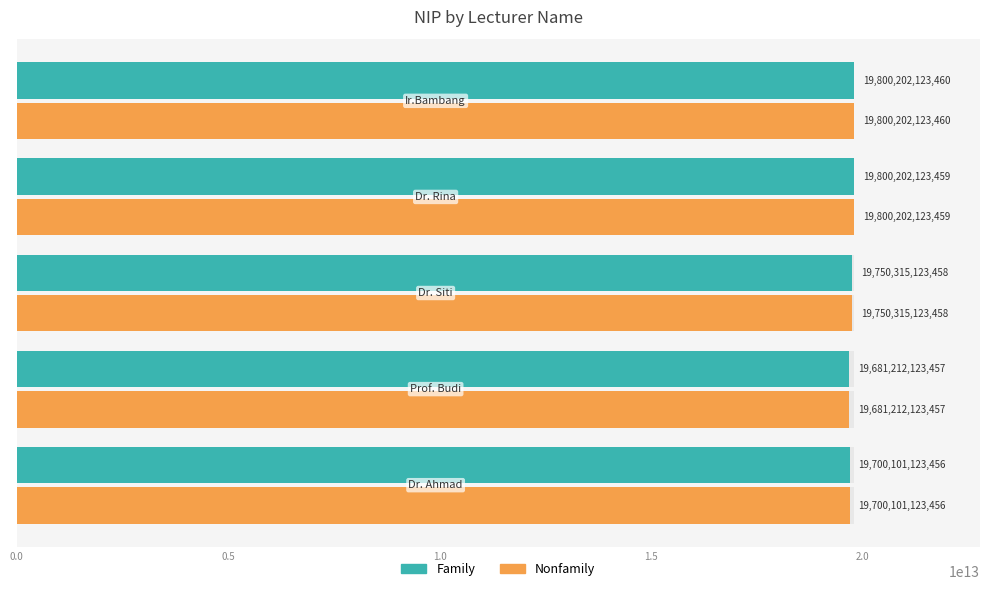

Which series has the largest total across all categories?

Family